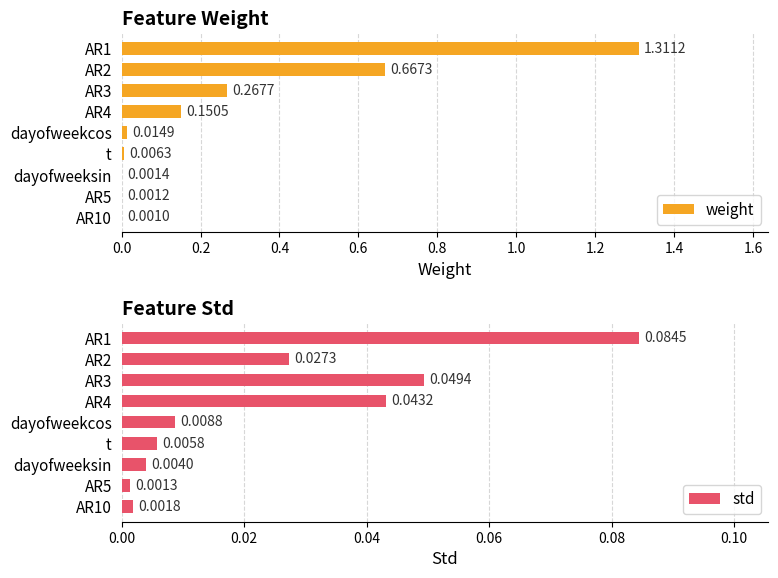

List the labels in order of std value, largest first.

AR1, AR3, AR4, AR2, dayofweekcos, t, dayofweeksin, AR10, AR5